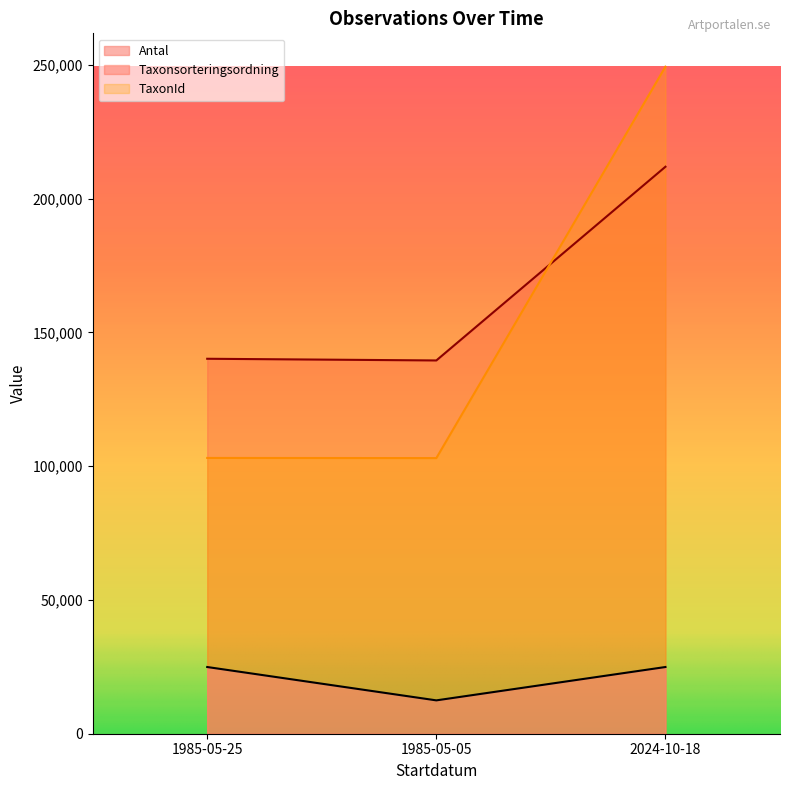

At which label does TaxonId reach its peak?

2024-10-18